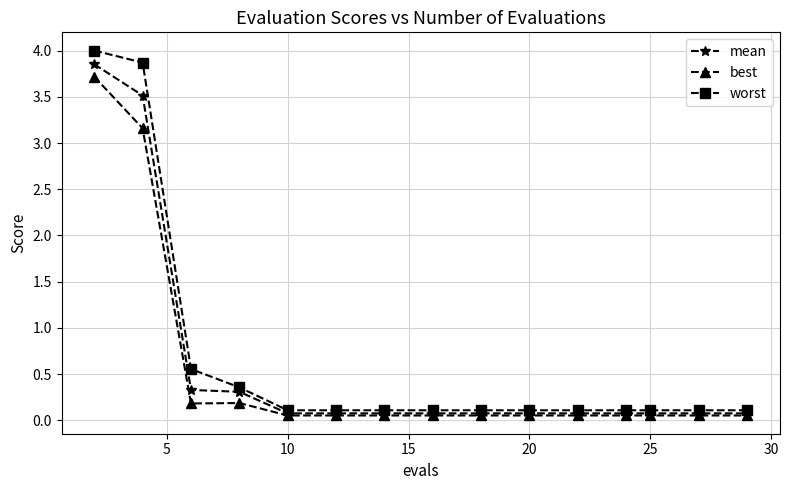

What is the difference between the maximum and minimum values in the mean series?

3.8